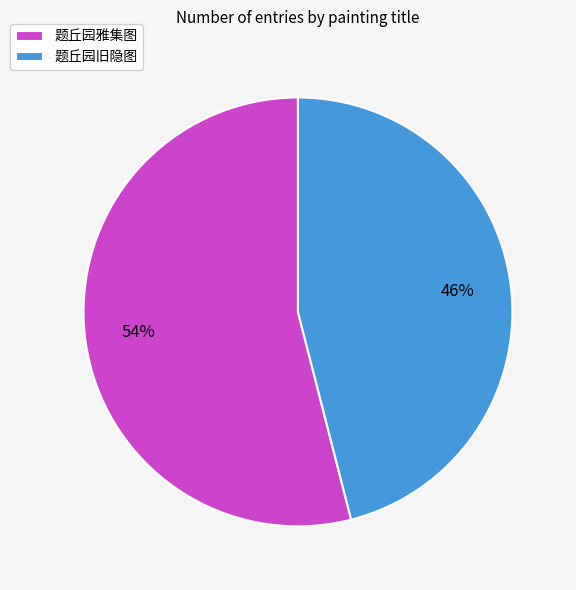

Which category has the biggest portion of the pie?

题丘园雅集图